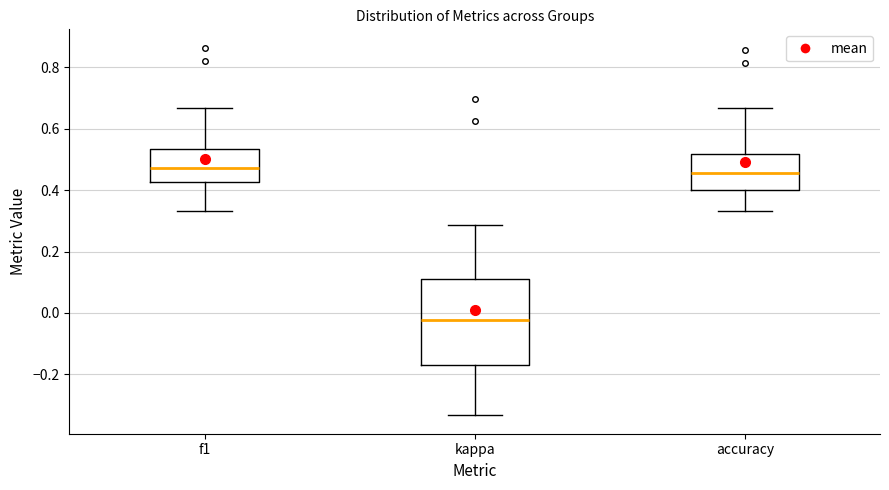

Which box has the lowest median line?

kappa